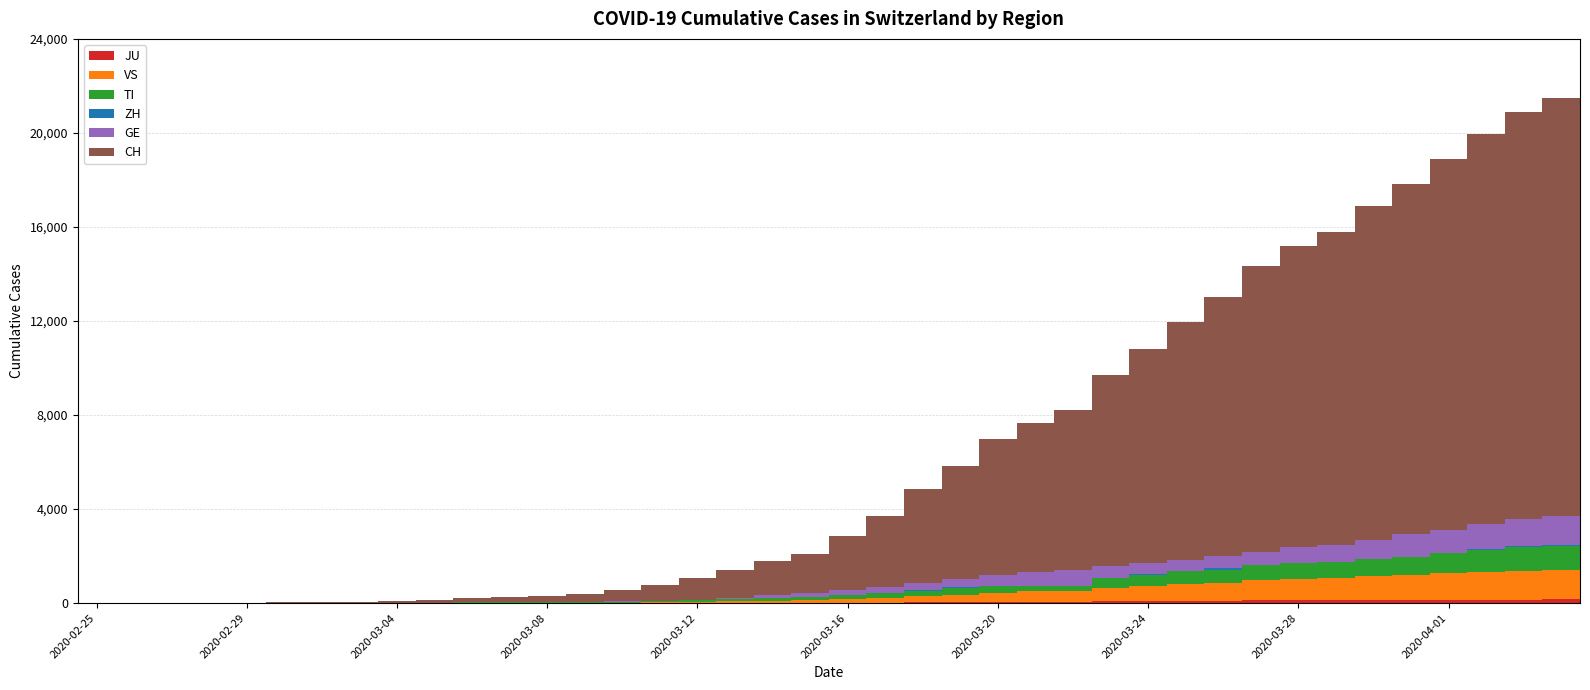

What is the sum of the VS values at 2020-03-04 and 19?

115